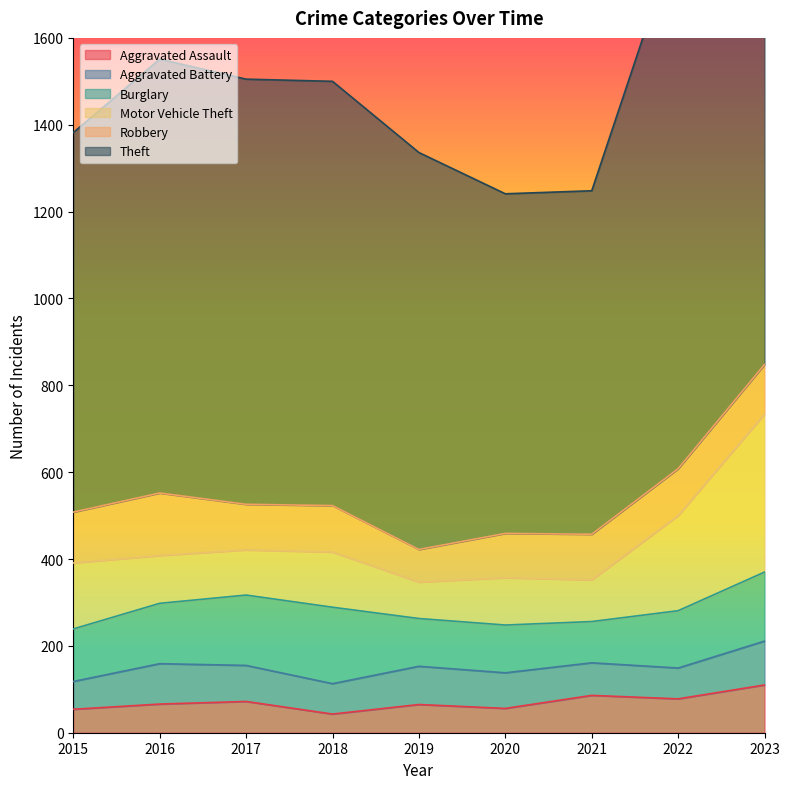

Reading left to right, extract all data points from this chart.

Aggravated Assault: 2015=54	2016=66	2017=72	2018=43	2019=65	2020=56	2021=86	2022=78	2023=110
Aggravated Battery: 2015=64	2016=93	2017=83	2018=70	2019=88	2020=82	2021=75	2022=71	2023=101
Burglary: 2015=121	2016=139	2017=162	2018=176	2019=110	2020=110	2021=95	2022=132	2023=159
Motor Vehicle Theft: 2015=152	2016=110	2017=104	2018=127	2019=84	2020=109	2021=96	2022=219	2023=364
Robbery: 2015=117	2016=144	2017=105	2018=107	2019=75	2020=102	2021=105	2022=108	2023=114
Theft: 2015=874	2016=999	2017=979	2018=977	2019=914	2020=782	2021=791	2022=1235	2023=1368